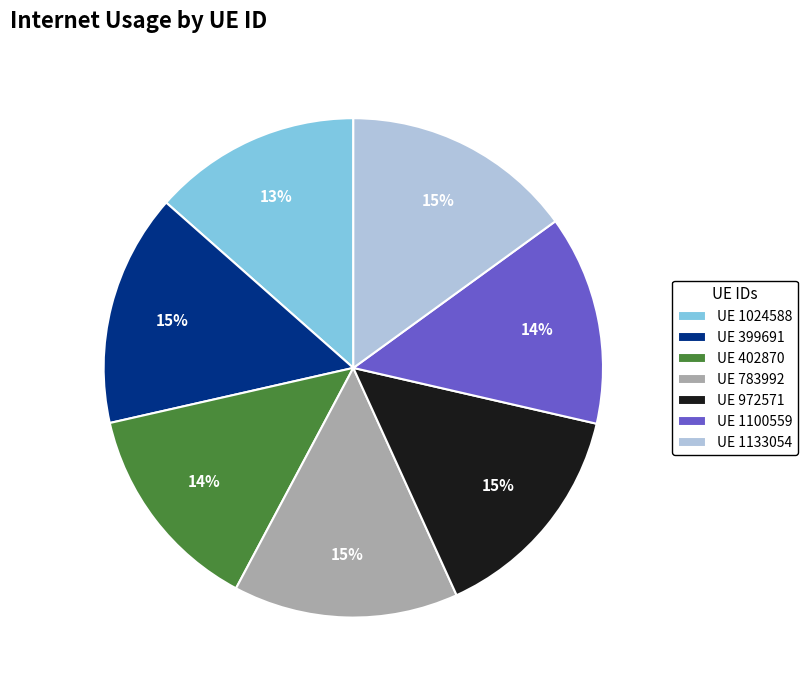

True or false: UE 1133054 accounts for 22% of the total.

False